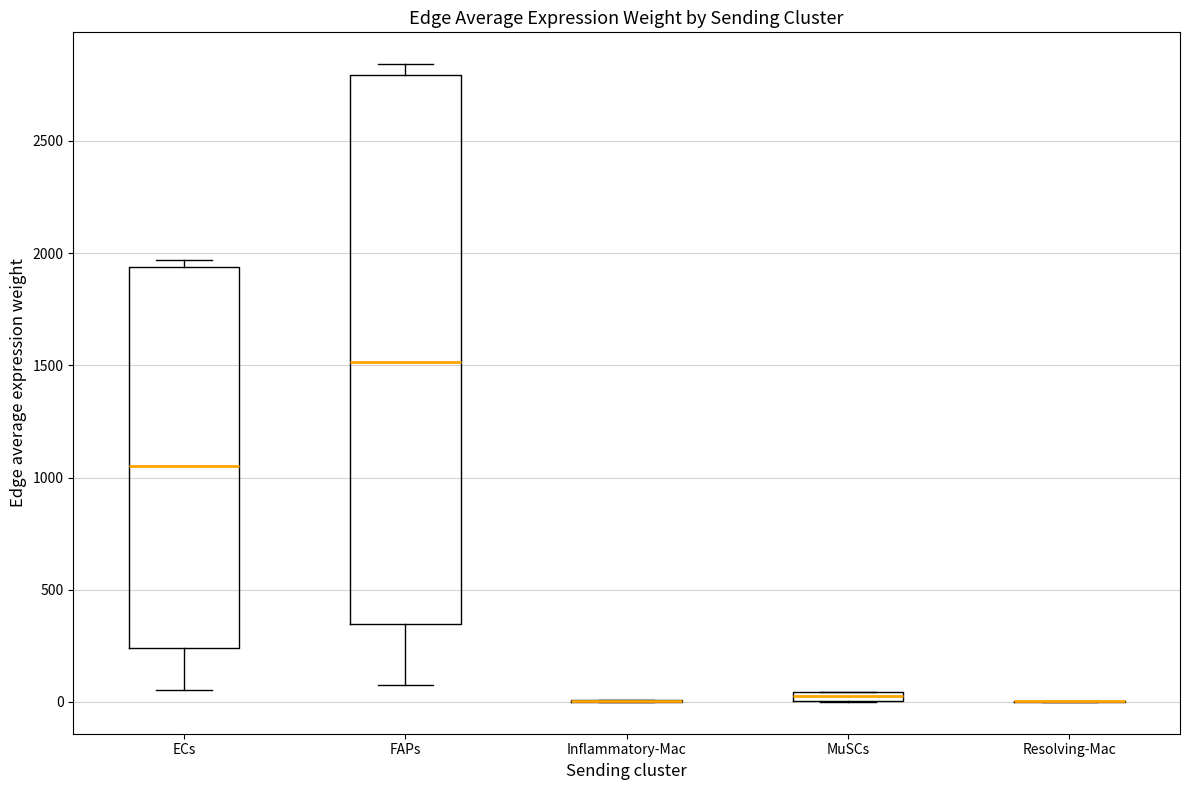

Which box is the tallest, from its lower edge to its upper edge?

FAPs